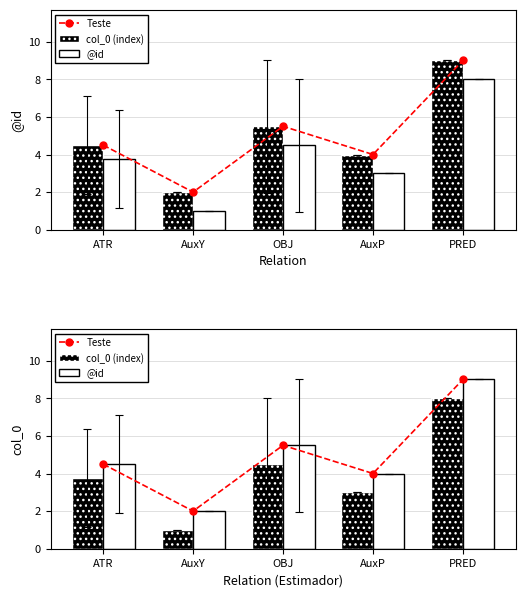

The value of @id at PRED is 9.0. True or false?

True